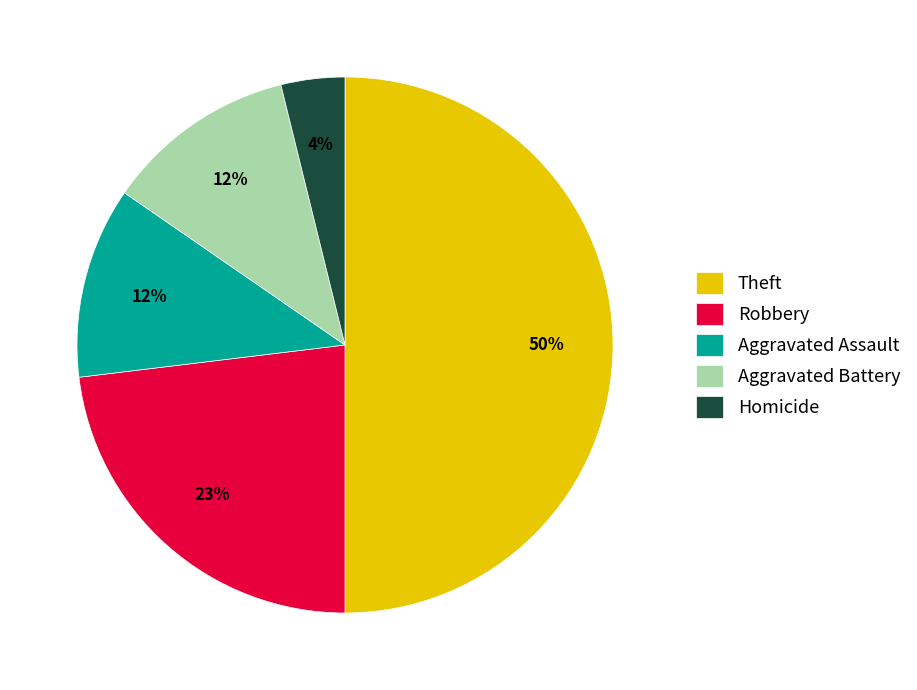

How many segments does this pie chart have?

5